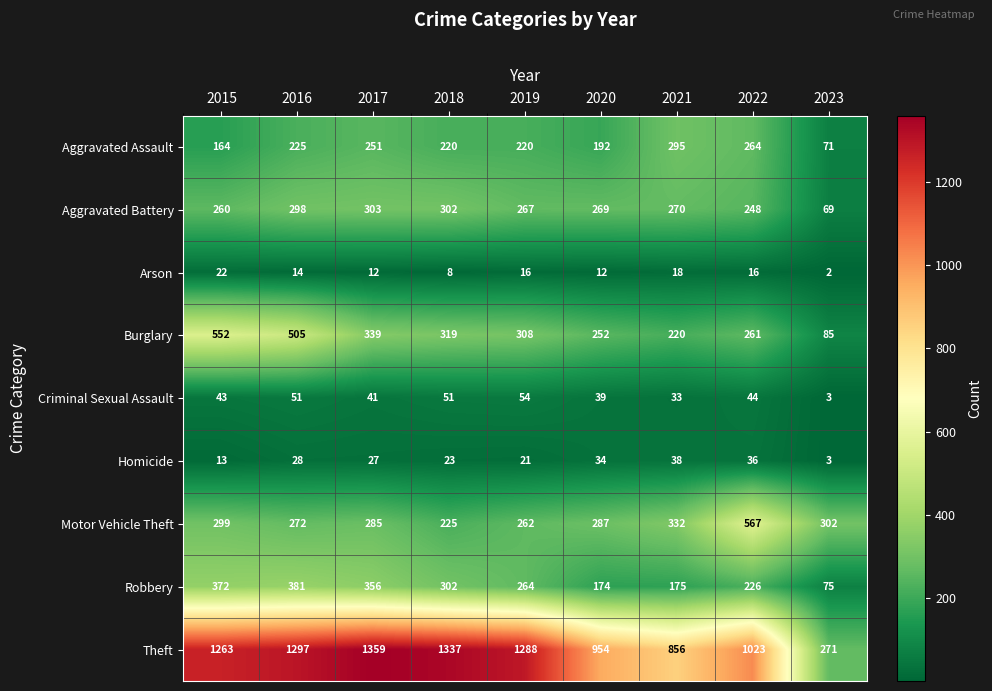

The value of Aggravated Assault at 2020 is 289. True or false?

False